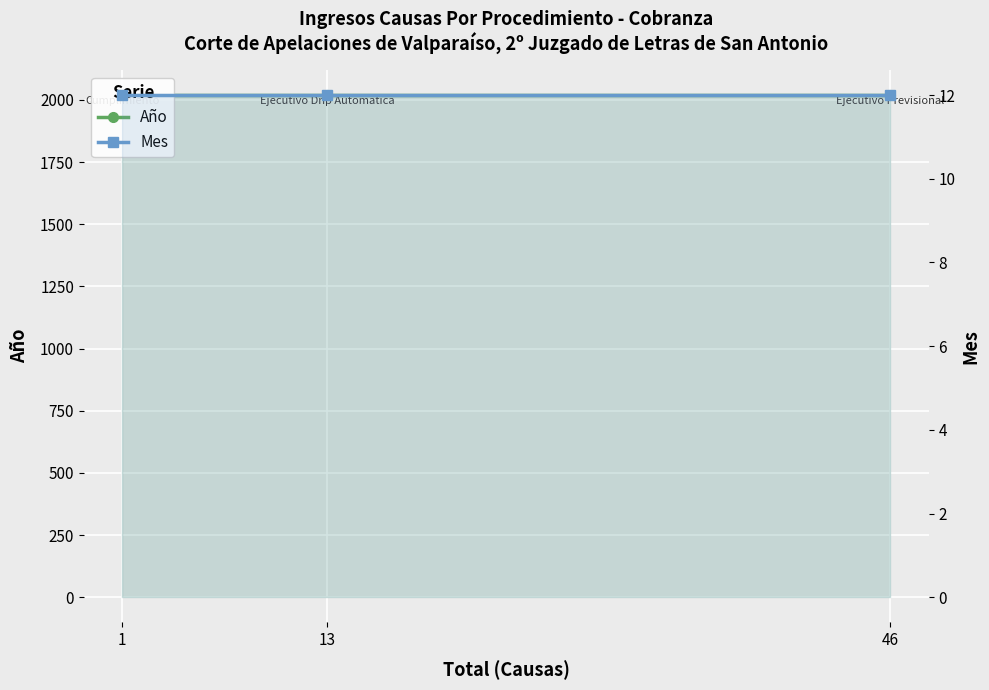

Reading right to left, what are all the values shown in this chart?

Año: 46=2019	13=2019	1=2019
Mes: 46=12	13=12	1=12